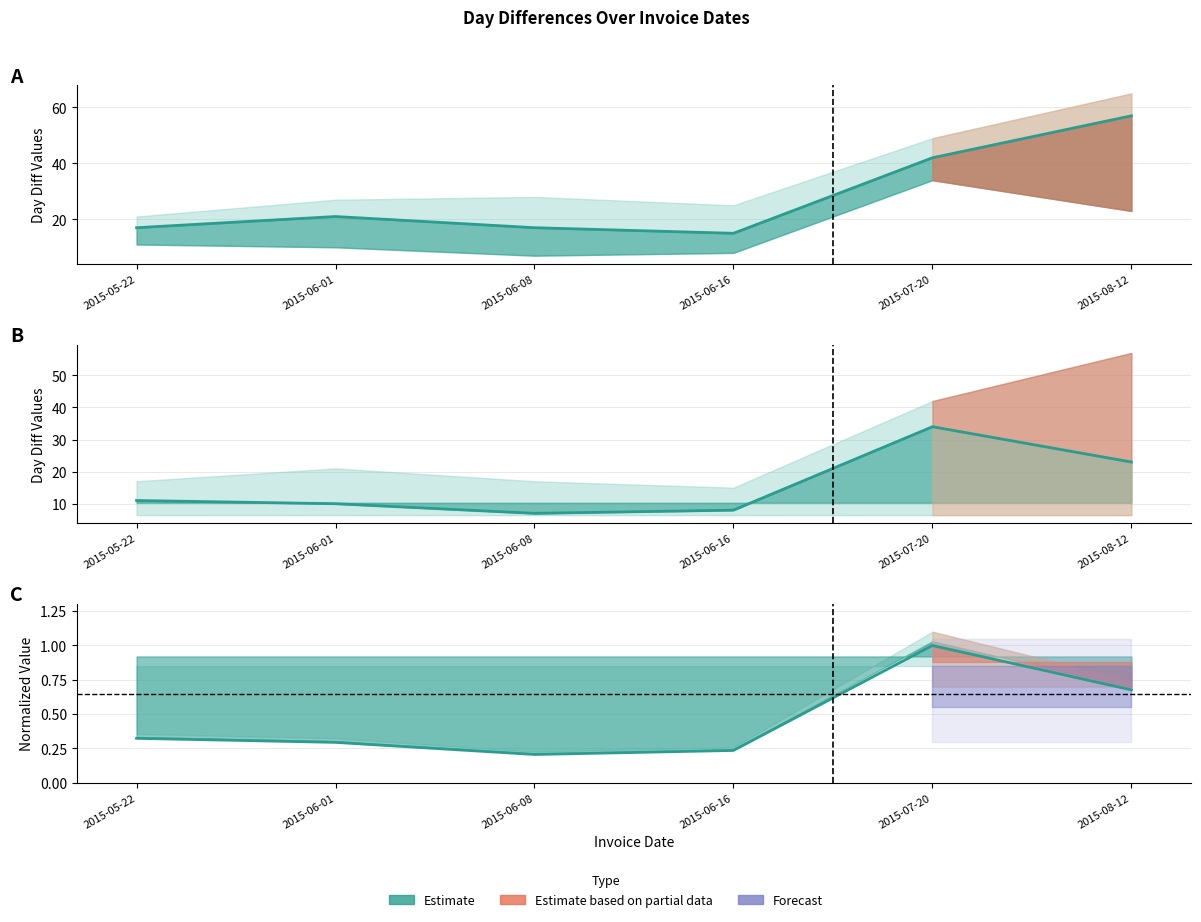

Reading left to right, extract all data points from this chart.

DayDiff2: 17.0	21.0	17.0	15.0	42.0	57.0
DayDiff line: 11.0	10.0	7.0	8.0	34.0	23.0
DayDiff (norm): 0.3	0.3	0.2	0.2	1.0	0.7